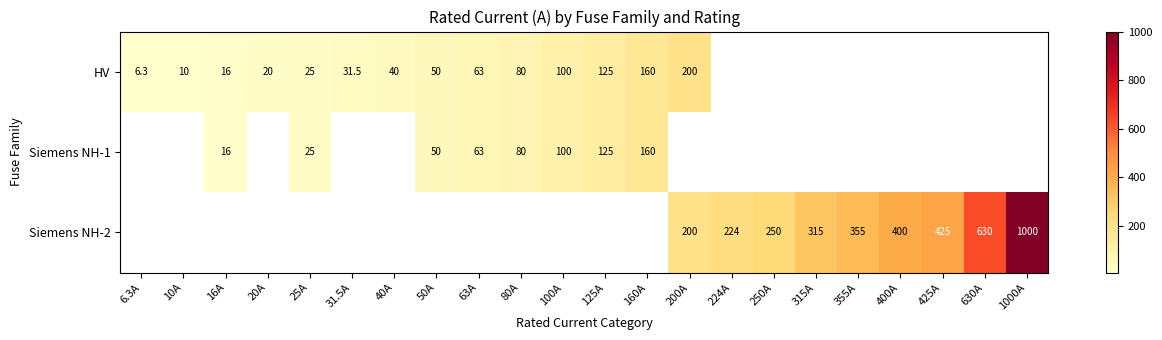

Is the value of Siemens NH-2 at 250A greater than the value of HV at 160A?

Yes